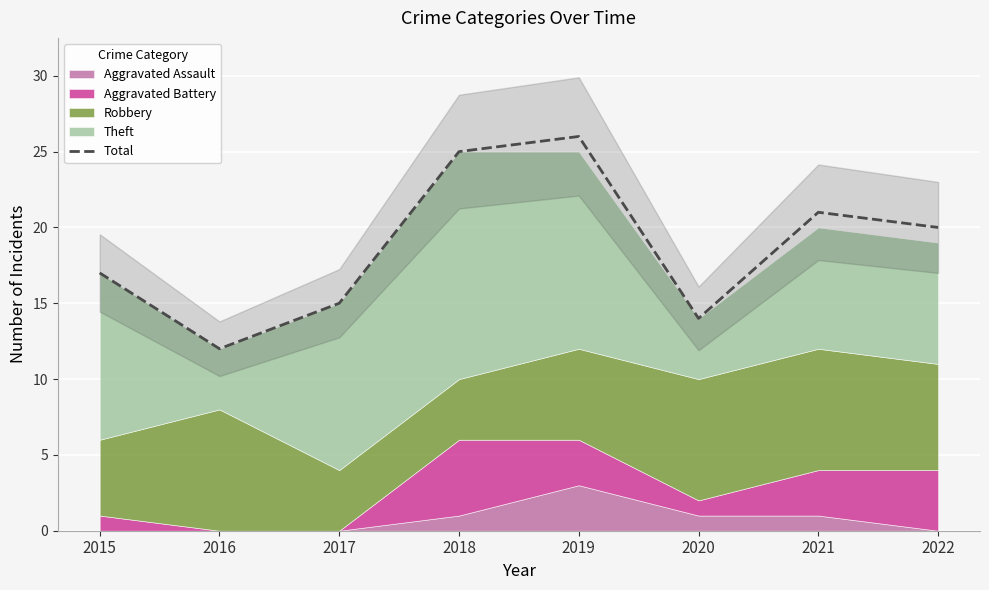

What is the difference between the values at 2019 and 2022?

6